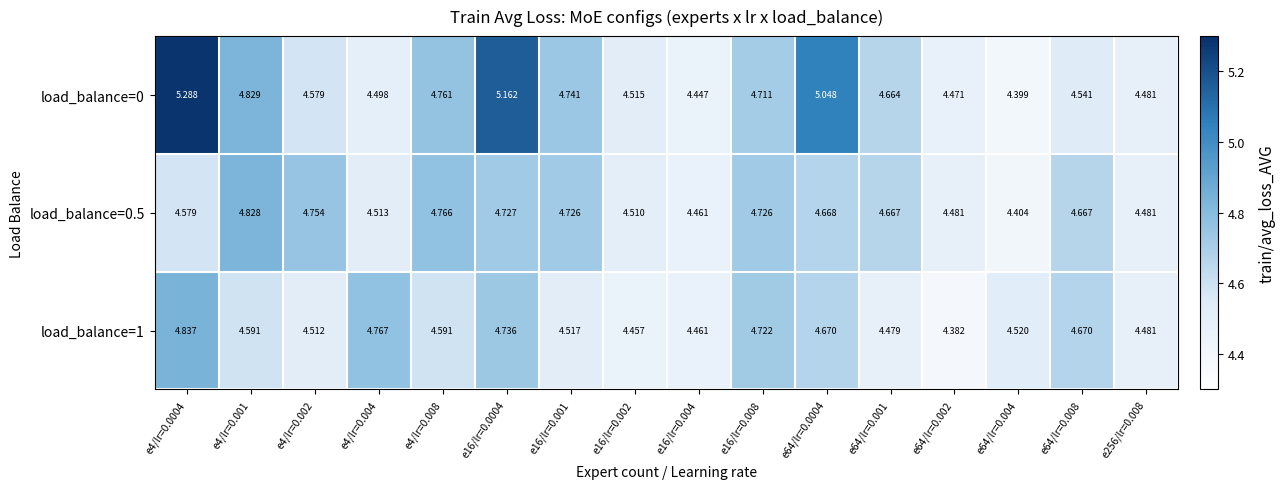

Is the value of load_balance=0.5 at e4/lr=0.004 greater than the value of load_balance=0 at e16/lr=0.002?

No